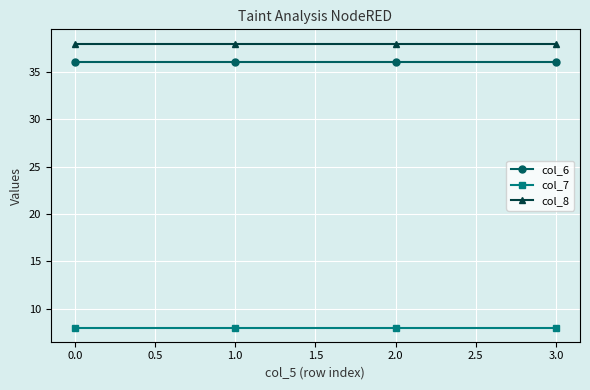

Which series has the largest total across all categories?

col_8